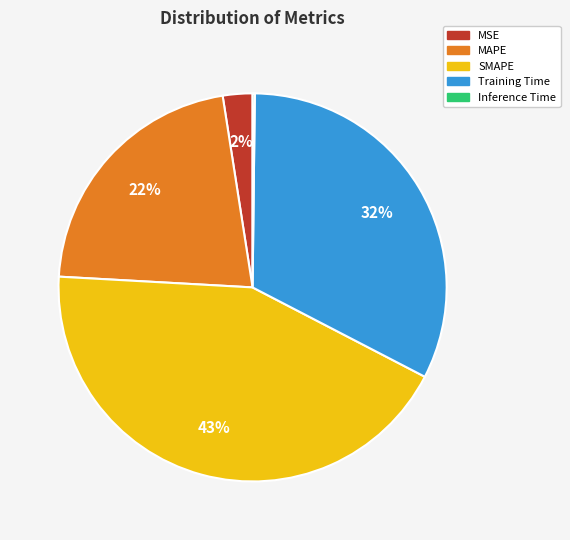

To the nearest percent, what is the difference between the largest and smallest slice percentages?

43%